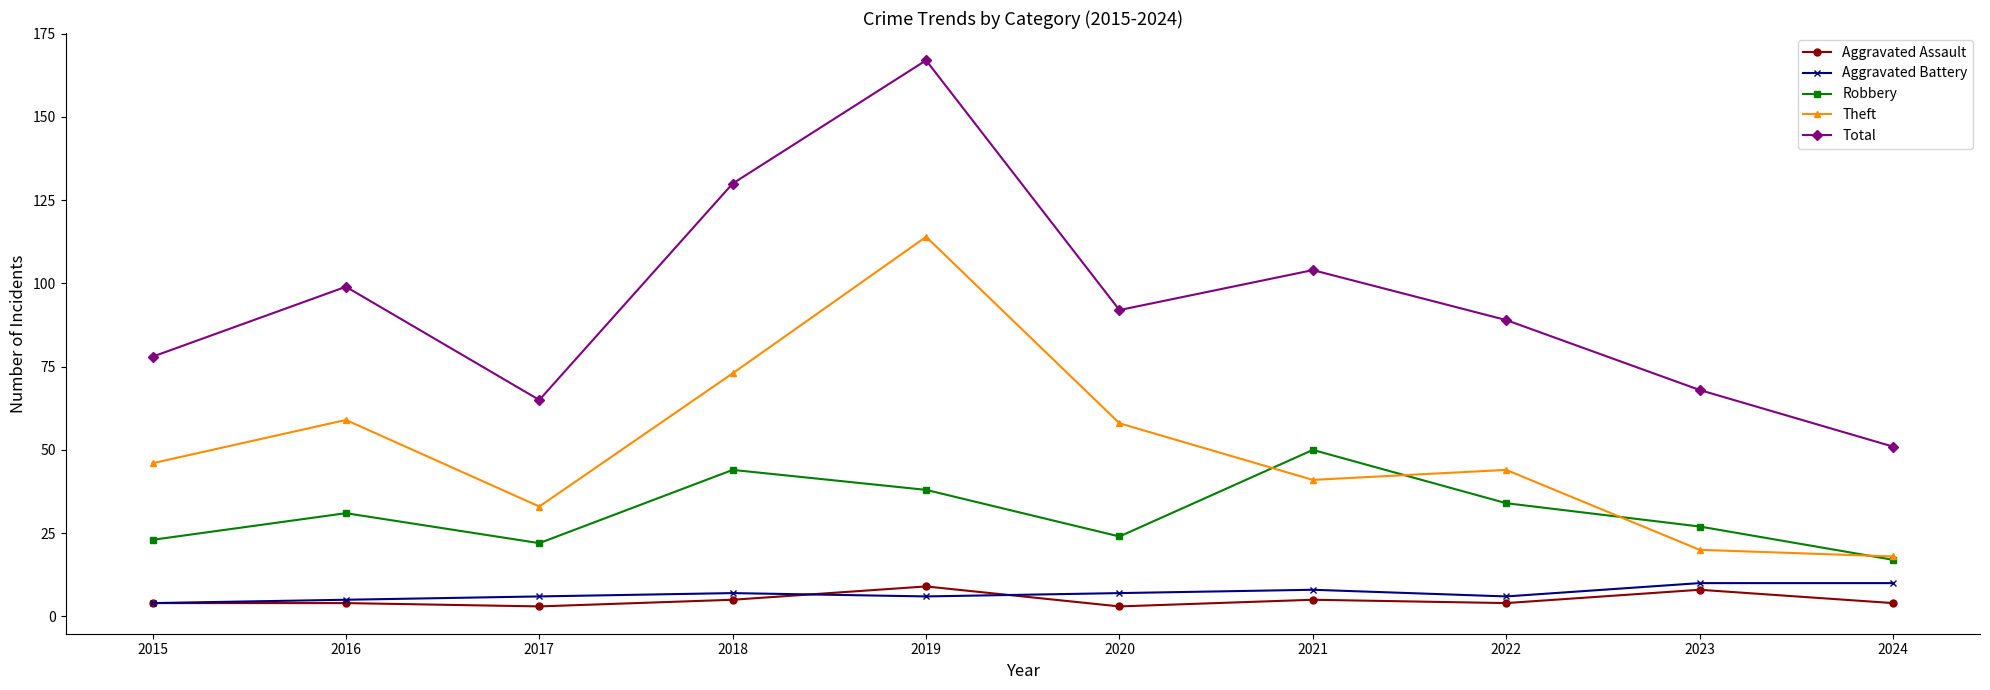

At which label does Total first exceed 92?

2016